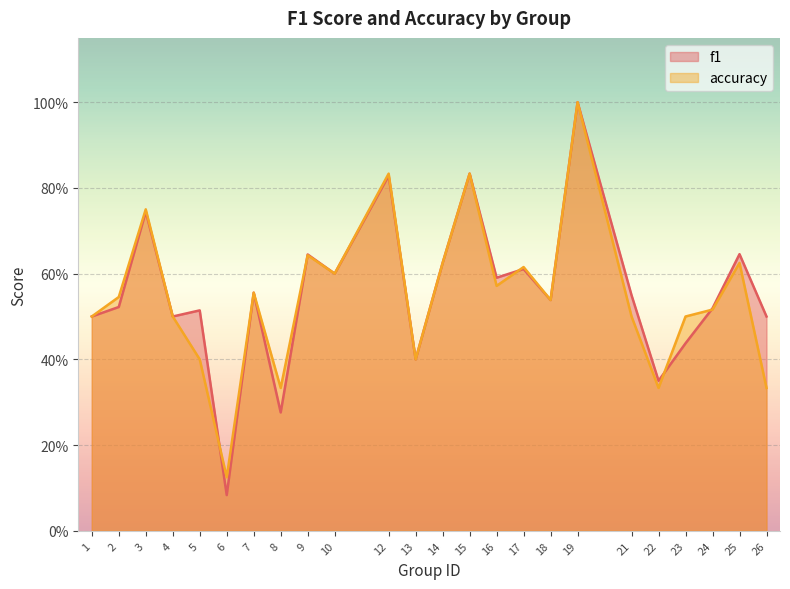

Reading left to right, what are all the values shown in this chart?

f1: 0.5	0.5	0.7	0.5	0.5	0.1	0.6	0.3	0.6	0.6	0.8	0.4	0.6	0.8	0.6	0.6	0.5	1.0	0.5	0.4	0.4	0.5	0.6	0.5
accuracy: 0.5	0.5	0.8	0.5	0.4	0.1	0.6	0.3	0.6	0.6	0.8	0.4	0.6	0.8	0.6	0.6	0.5	1.0	0.5	0.3	0.5	0.5	0.6	0.3